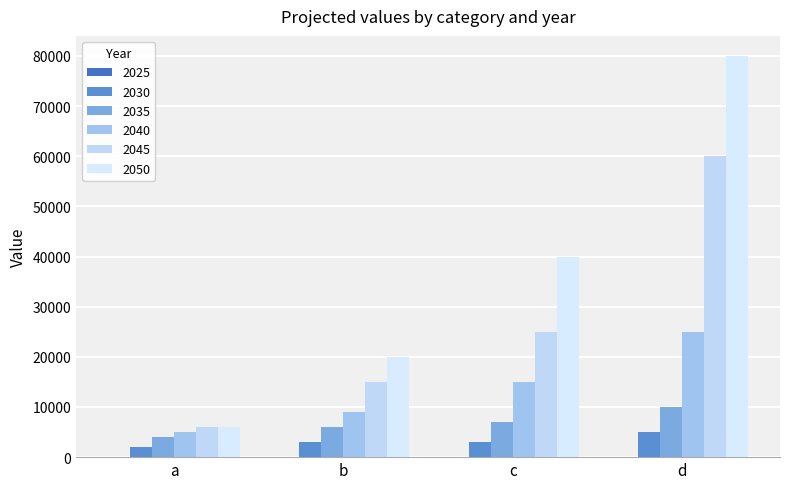

What is the minimum value shown in the chart?

2000